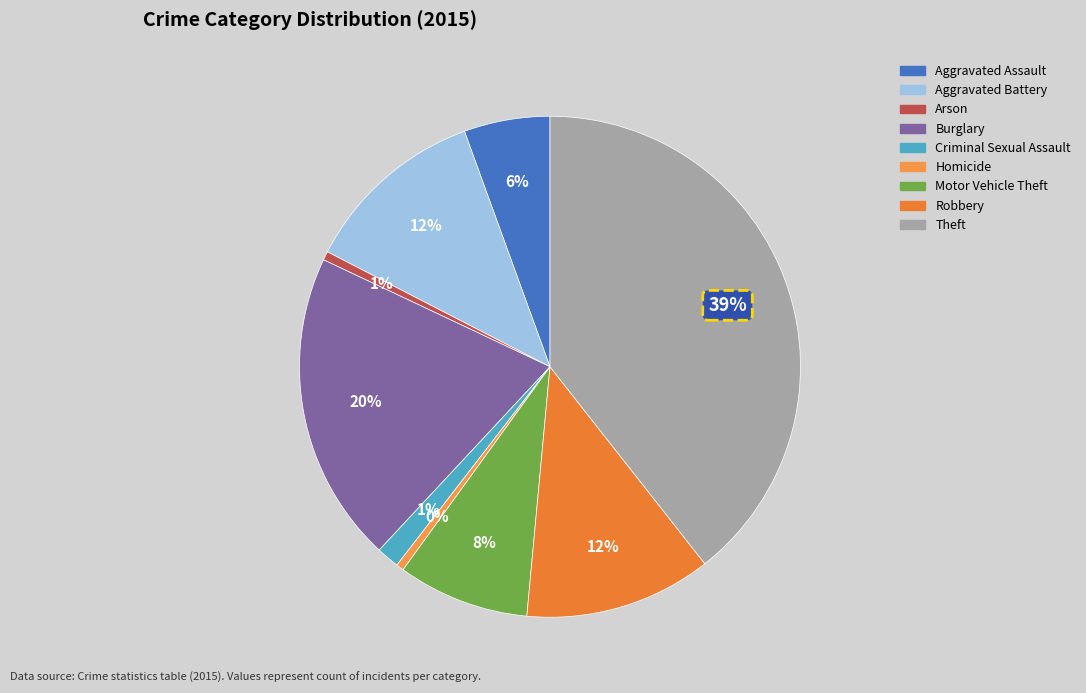

What percentage is NOT represented by Burglary?

79.9%